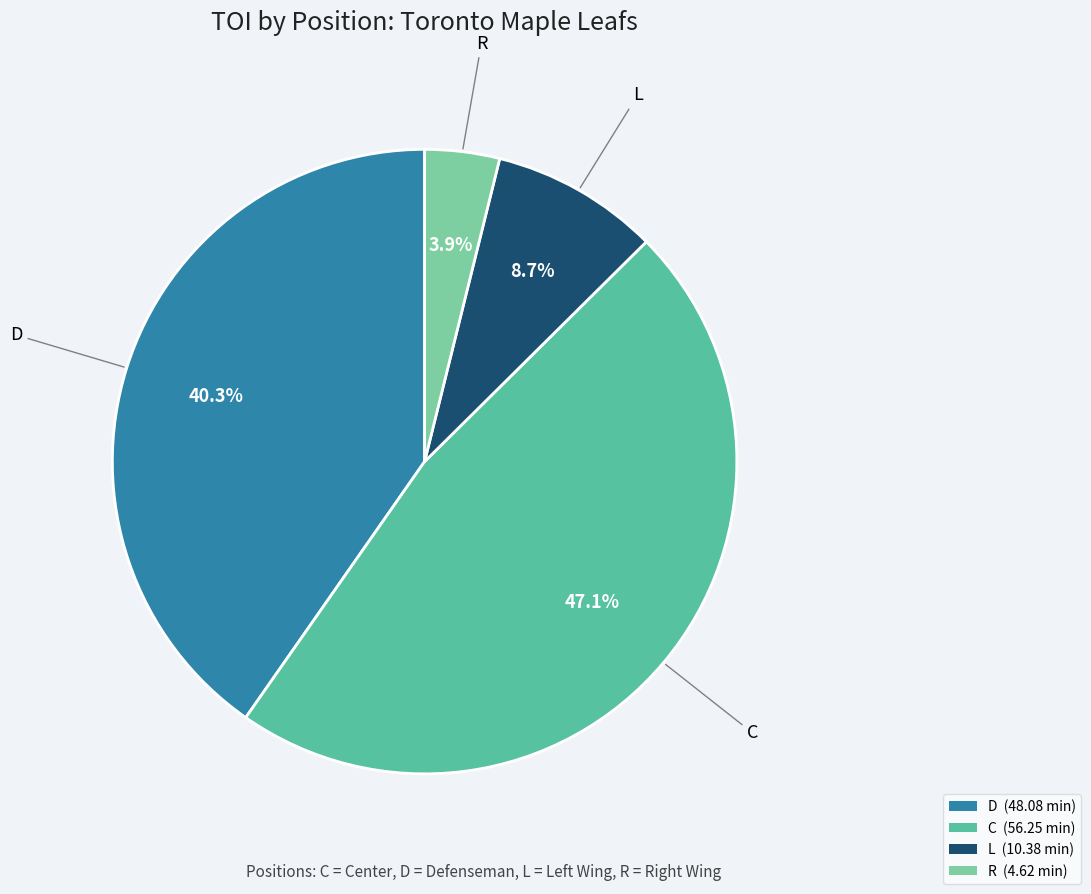

Count the number of slices in the pie.

4